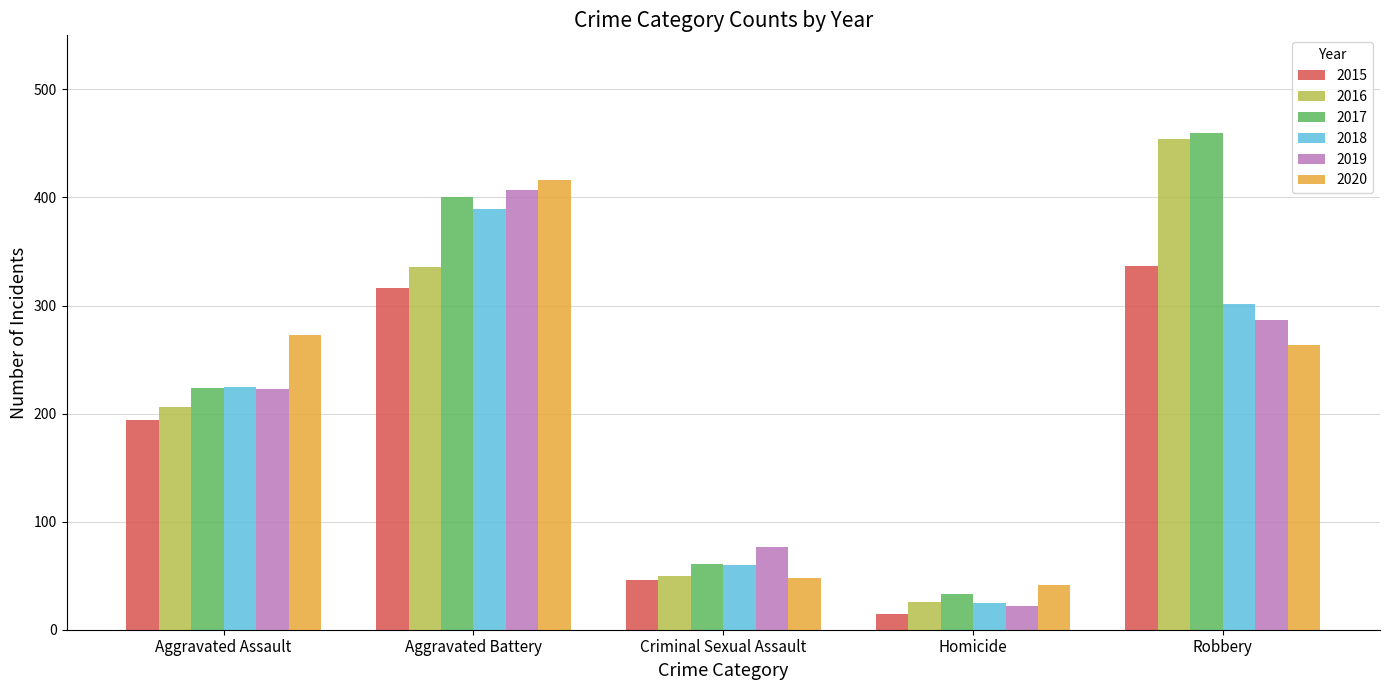

What is the label of the 3rd bar from the right?

Criminal Sexual Assault